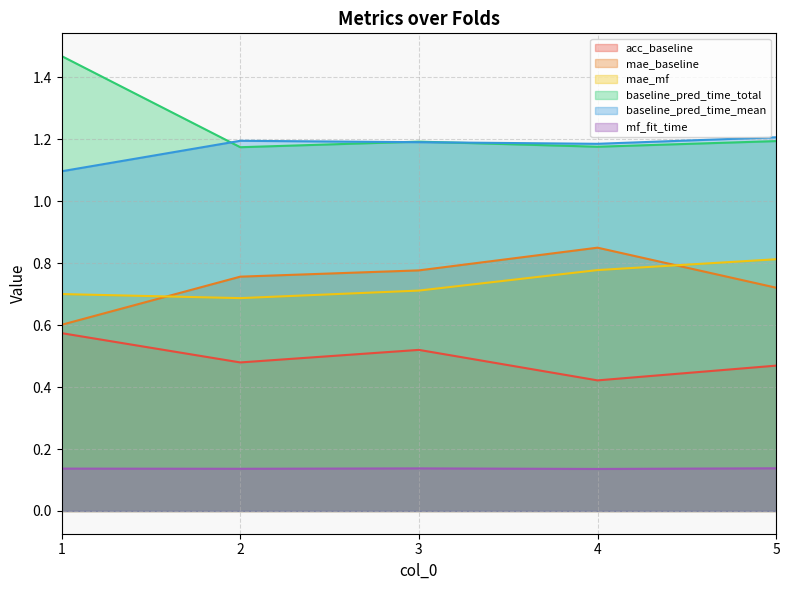

What is the maximum value for baseline_pred_time_total?

1.5